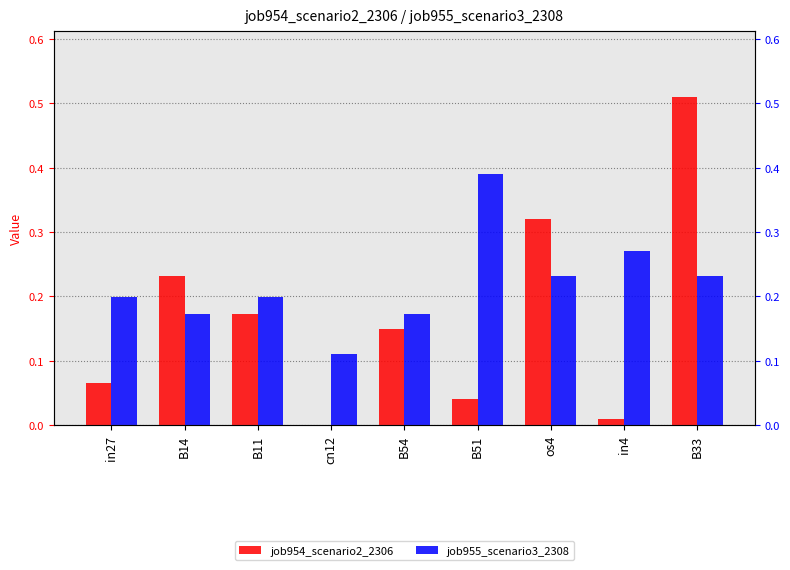

Count the job955_scenario3_2308 values in the range 0 to 1.

9